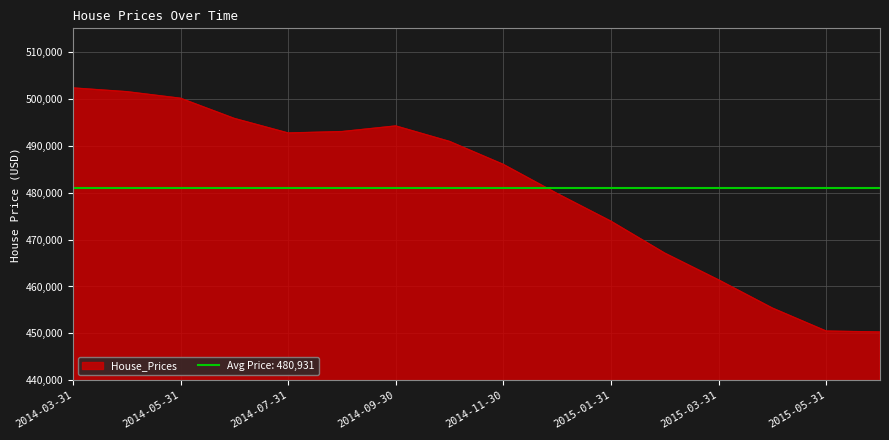

What is the change in value from 2014-09-30 to 2015-04-30?

-38800